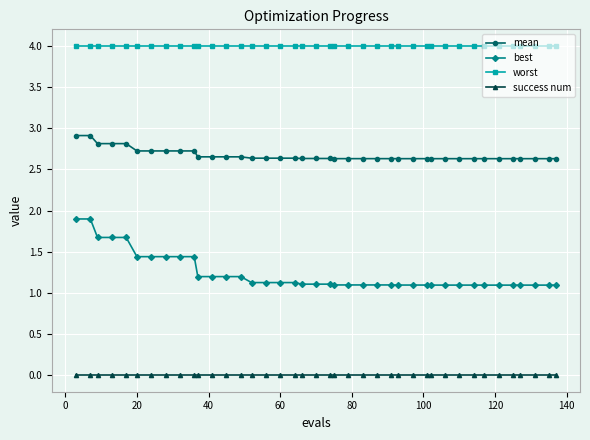

What is the lowest value of the worst series?

4.0